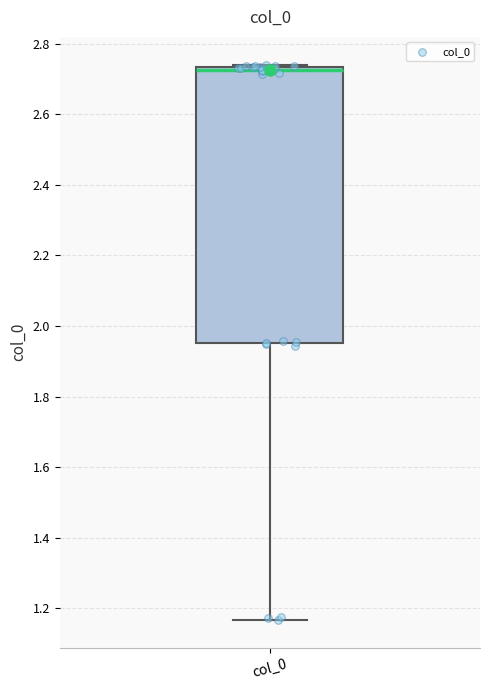

Transcribe this box plot: give where the median line is, the range the box spans, and where the two whiskers end, as read against the y-axis. The values are not printed on the chart, so give them approximately, as read against the axis.

median 2.72, box 1.96 to 2.74, whiskers 1.16 to 2.74 (just above the box's upper edge)